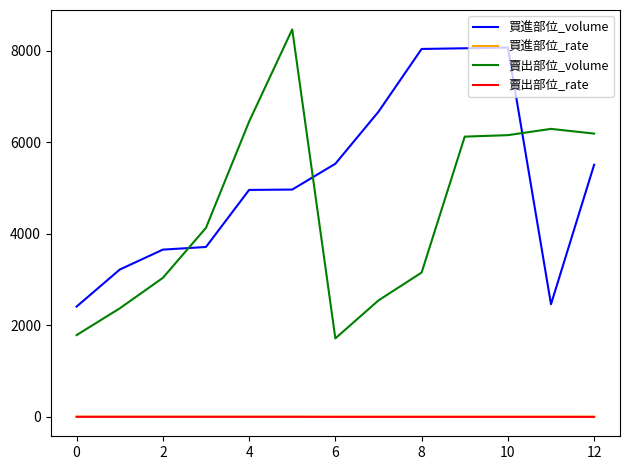

Which series has the widest spread of values?

賣出部位_volume